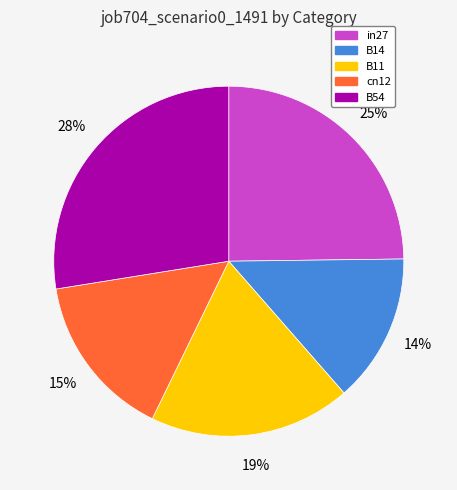

How many slices are in this pie chart?

5